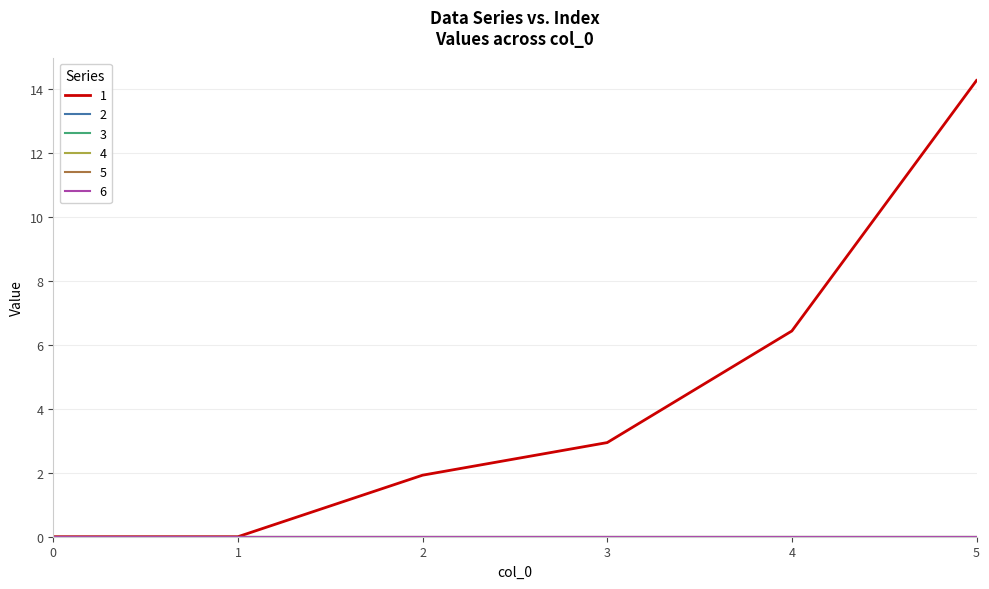

What is the sum of all 1 values?

25.6